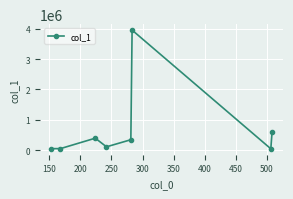

How many values exceed 343892?

4